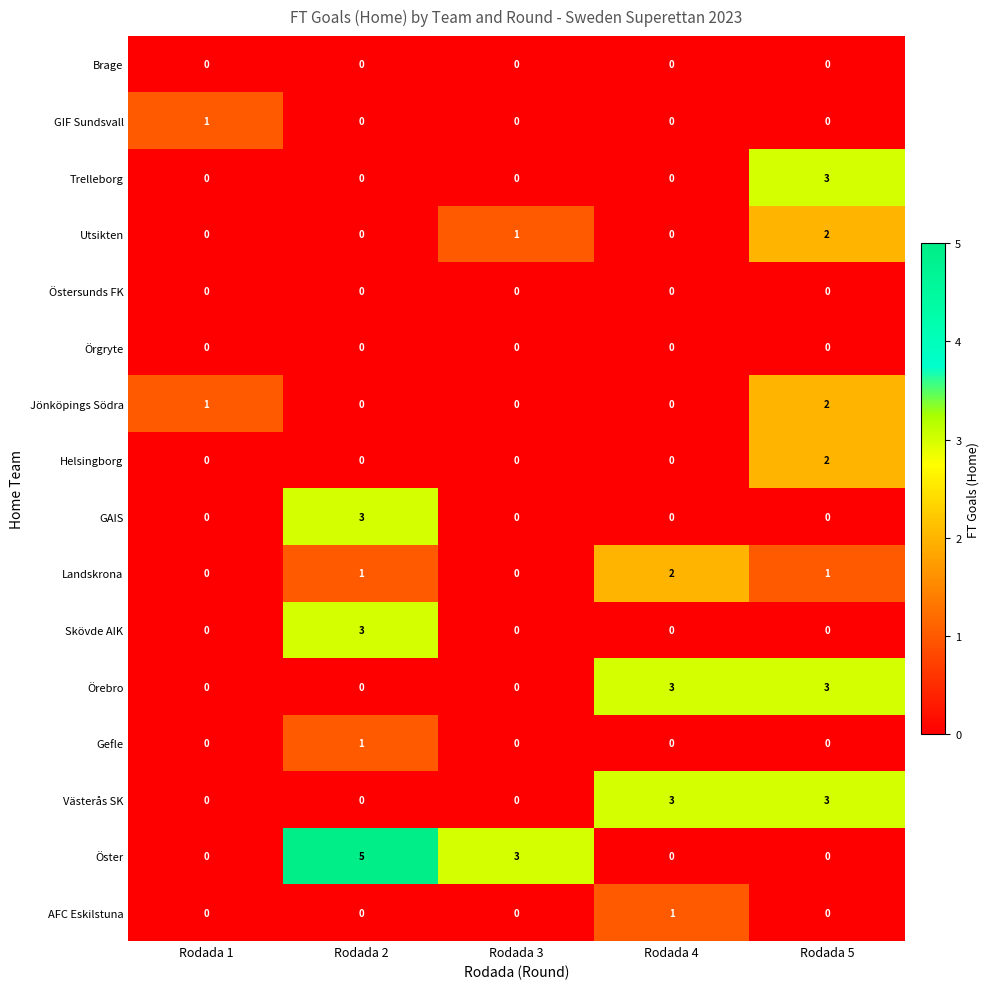

The Helsingborg series shows 3 at Rodada 5. True or false?

False